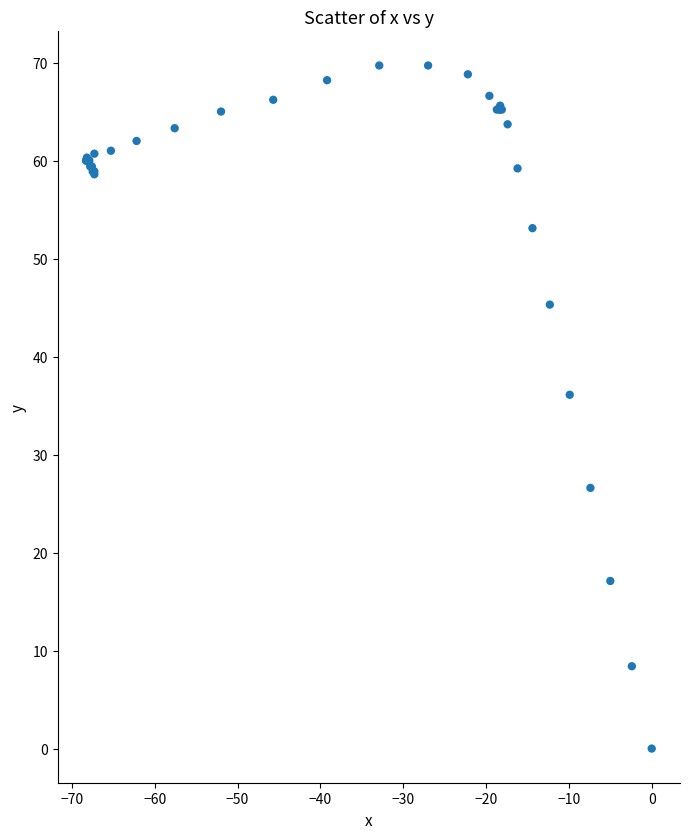

What Y value in the scatter plot is closest to 34?

36.1